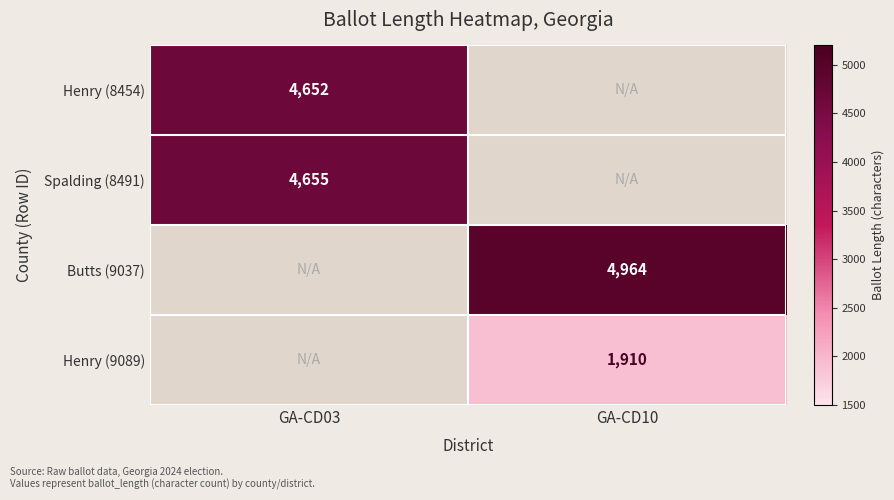

The Butts (9037) series shows 1854 at GA-CD10. True or false?

False